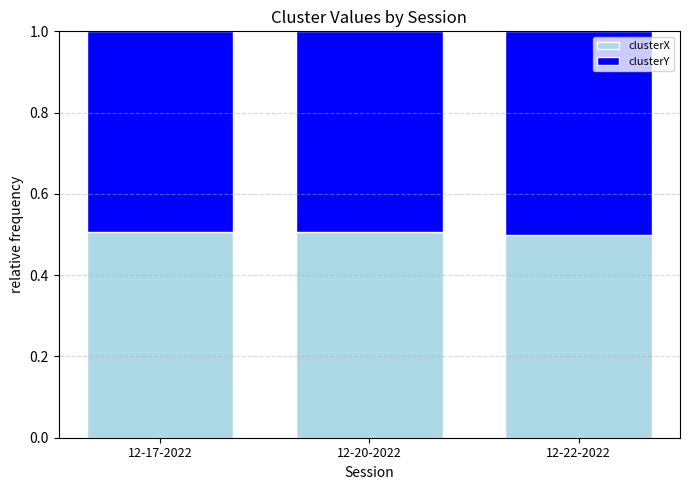

What is the lowest value of the clusterX series?

0.5